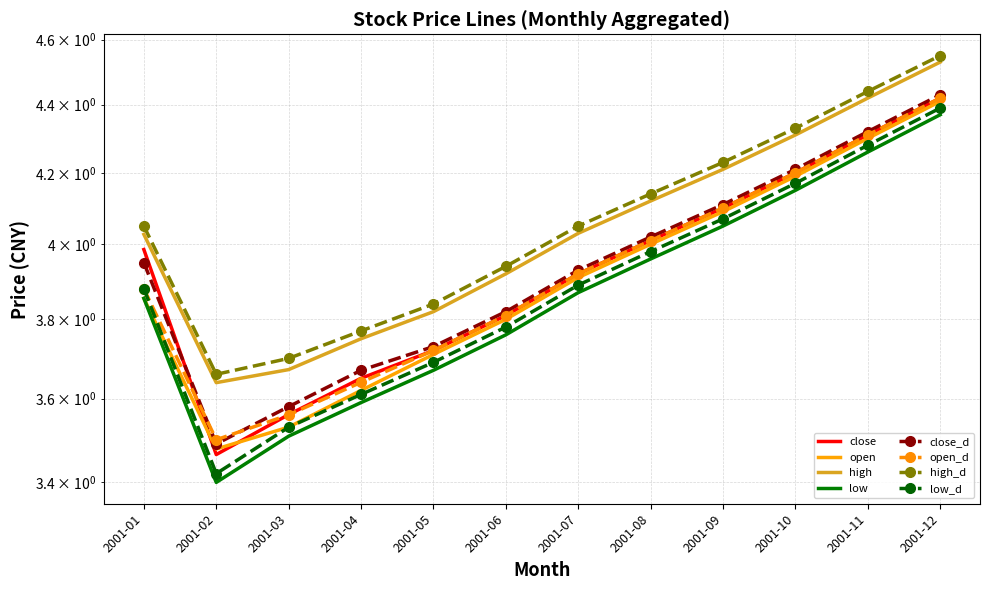

True or false: high and close intersect in this chart.

False